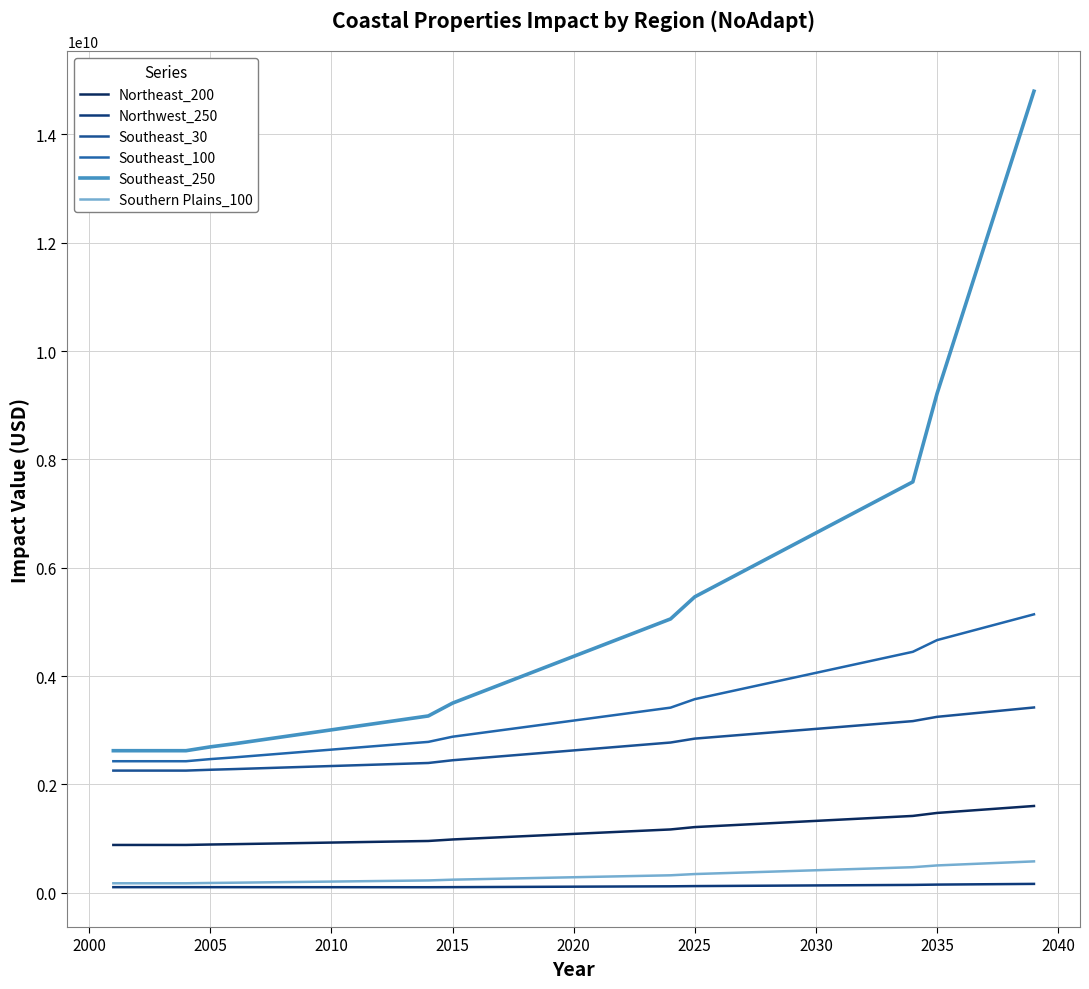

How many lines are shown in the chart?

6